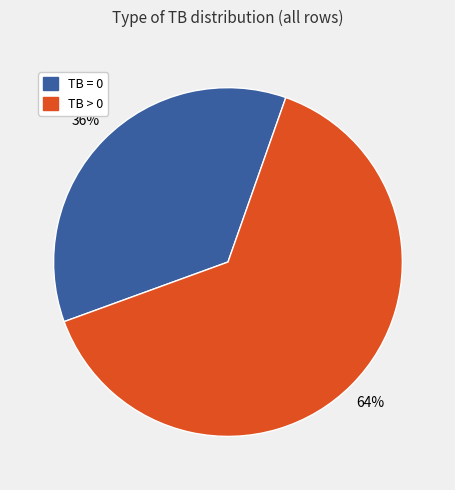

To the nearest percent, what is the average slice percentage?

50%